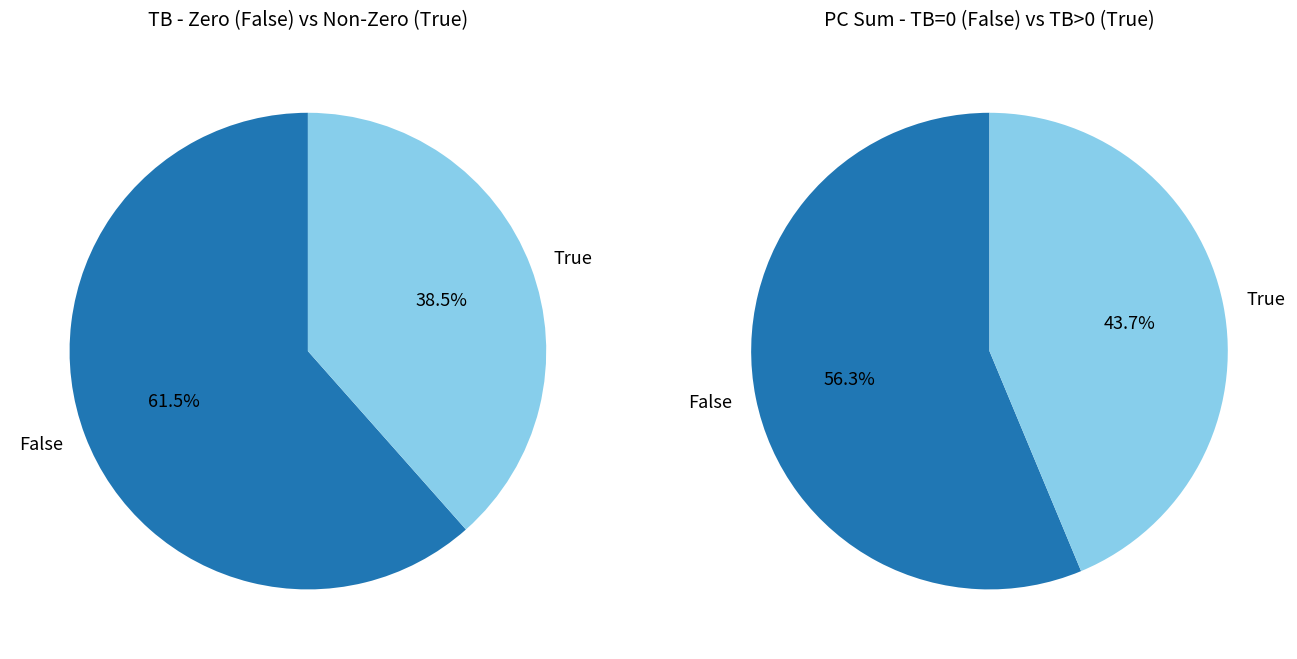

Does any single category account for the majority?

Yes